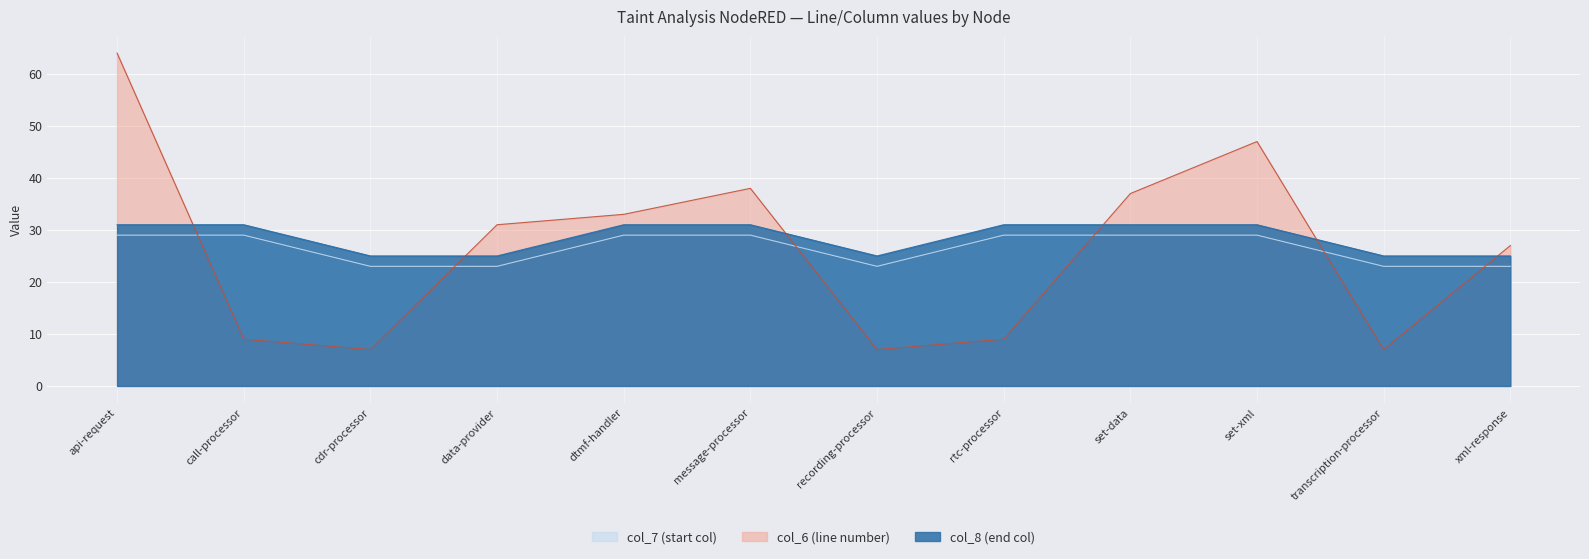

True or false: col_7 has more than 1 points higher than both neighbors.

False